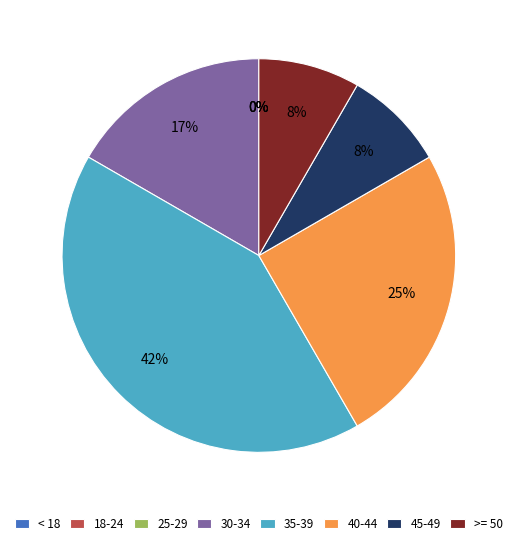

Does 92421015 account for over 50% of the chart?

No